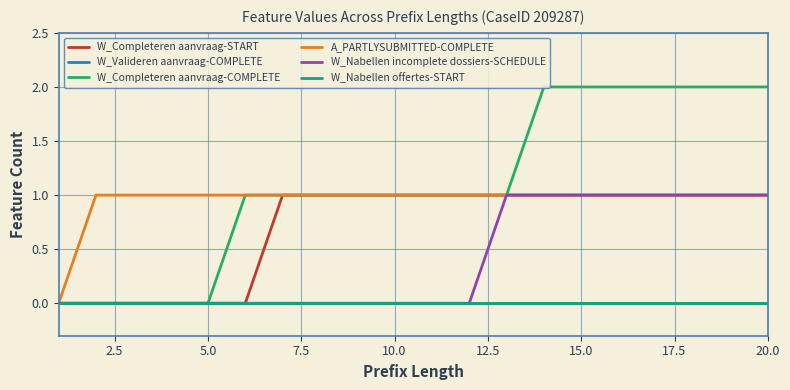

Does the chart display data point markers on the line(s)?

No